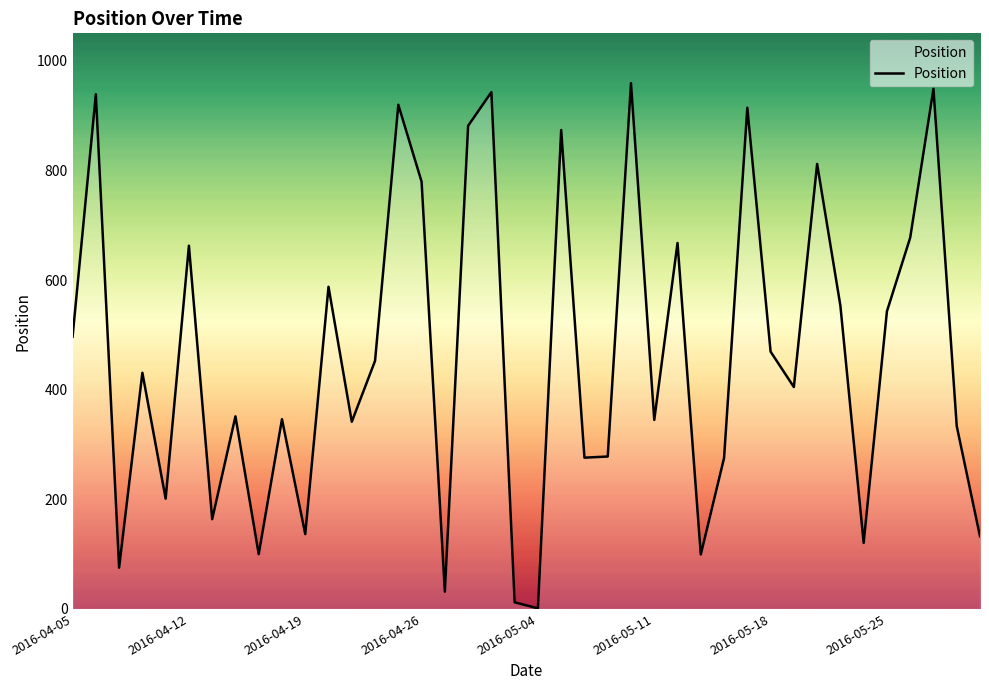

What is the minimum value shown in the chart?

1.1